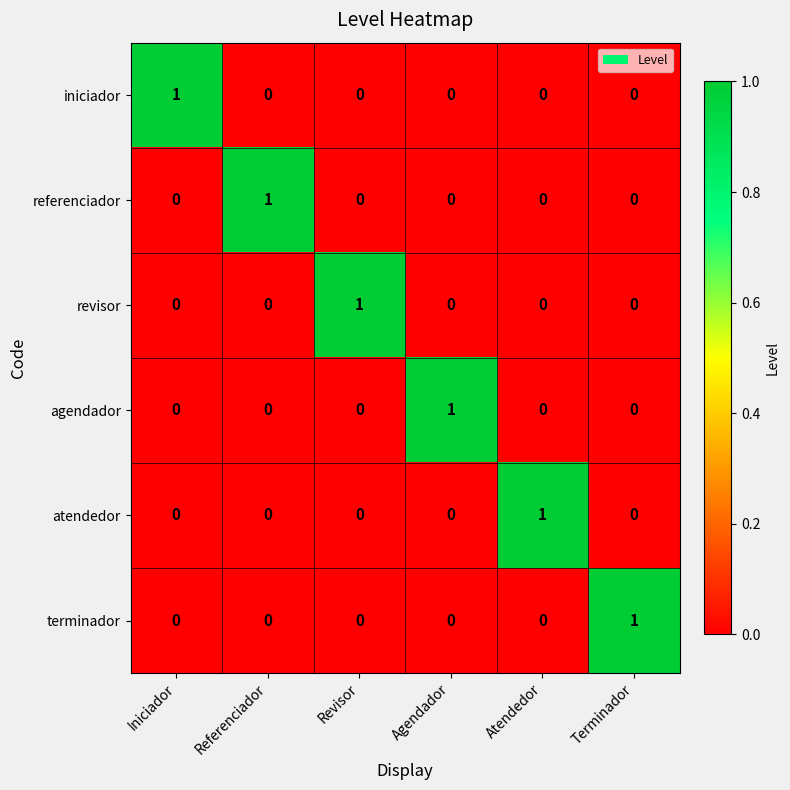

The value of atendedor at Revisor is -1. True or false?

False